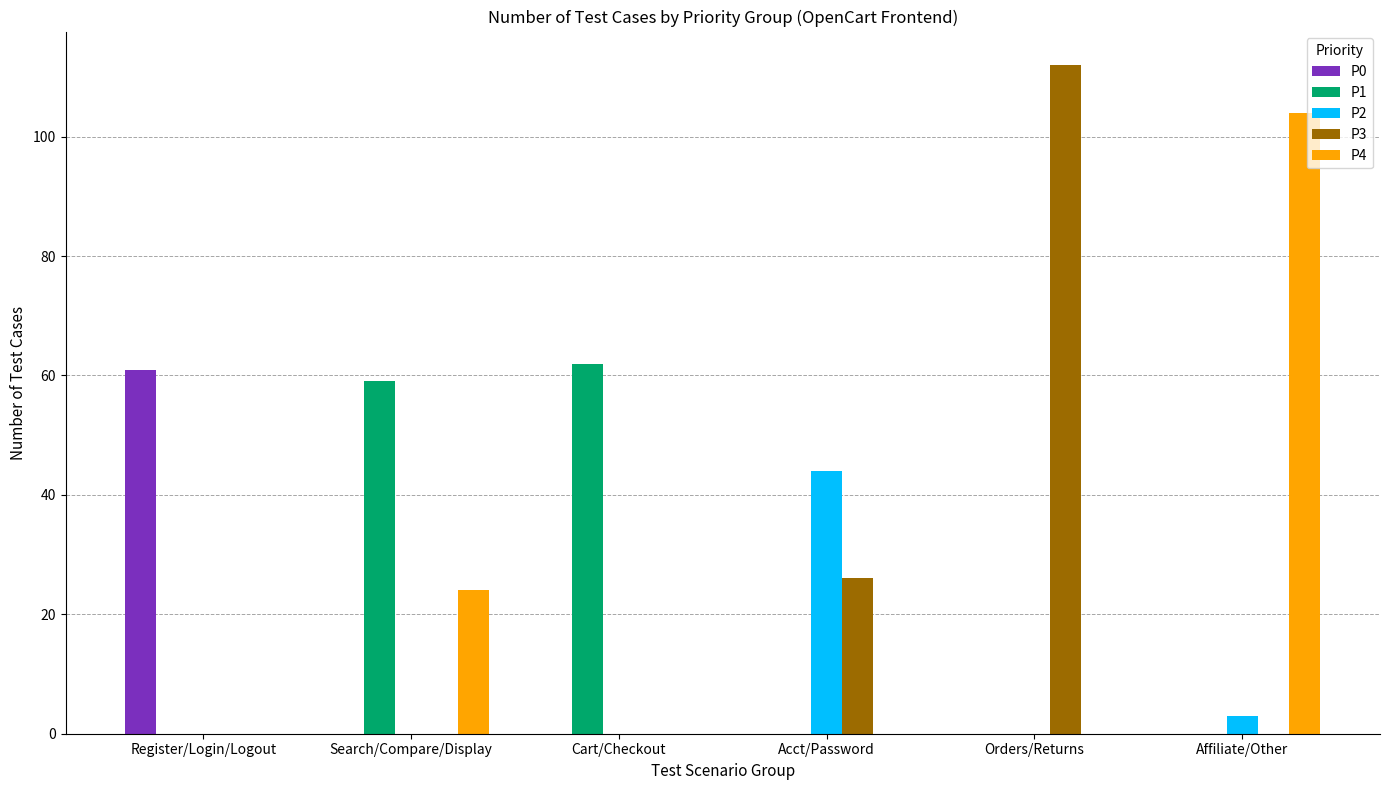

Which series changed the most between Cart/Checkout and Orders/Returns?

P3